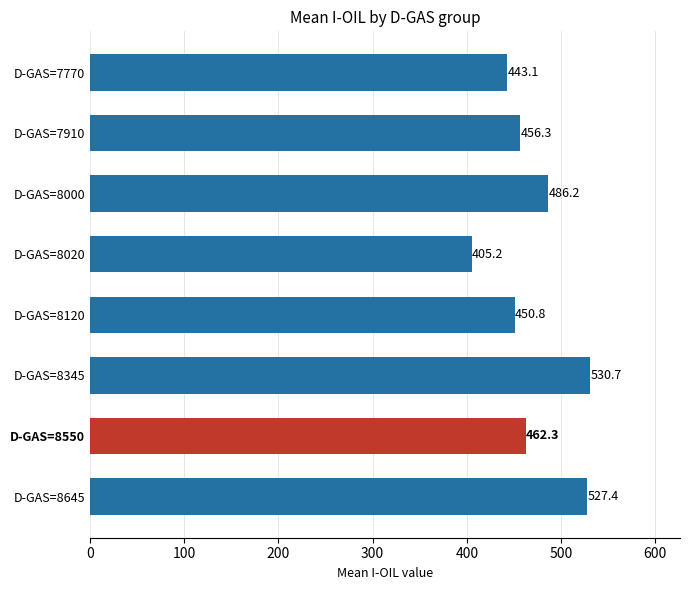

At which category does the chart reach its peak across all series?

D-GAS=8345